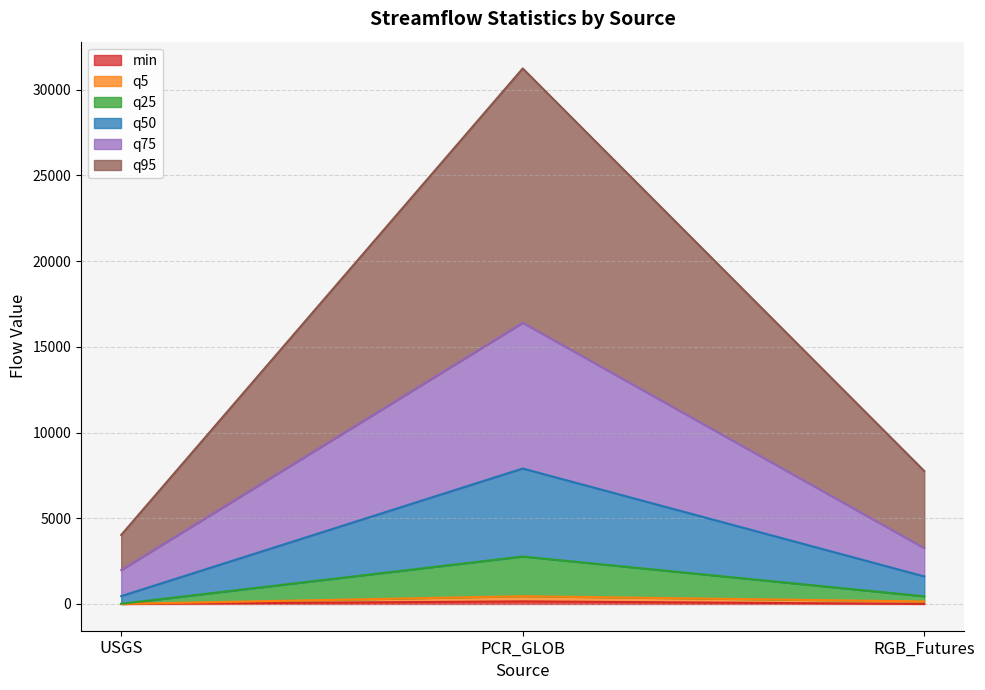

Which category has the highest value in the min series?

PCR_GLOB